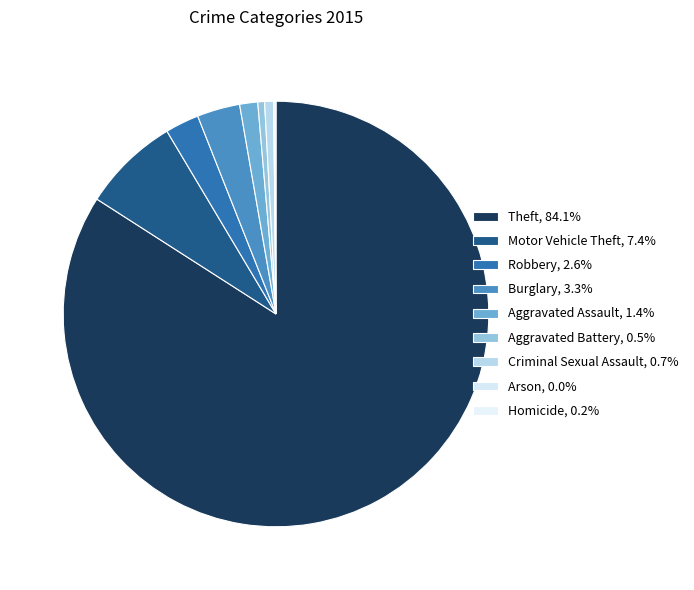

Does any single category account for the majority?

Yes